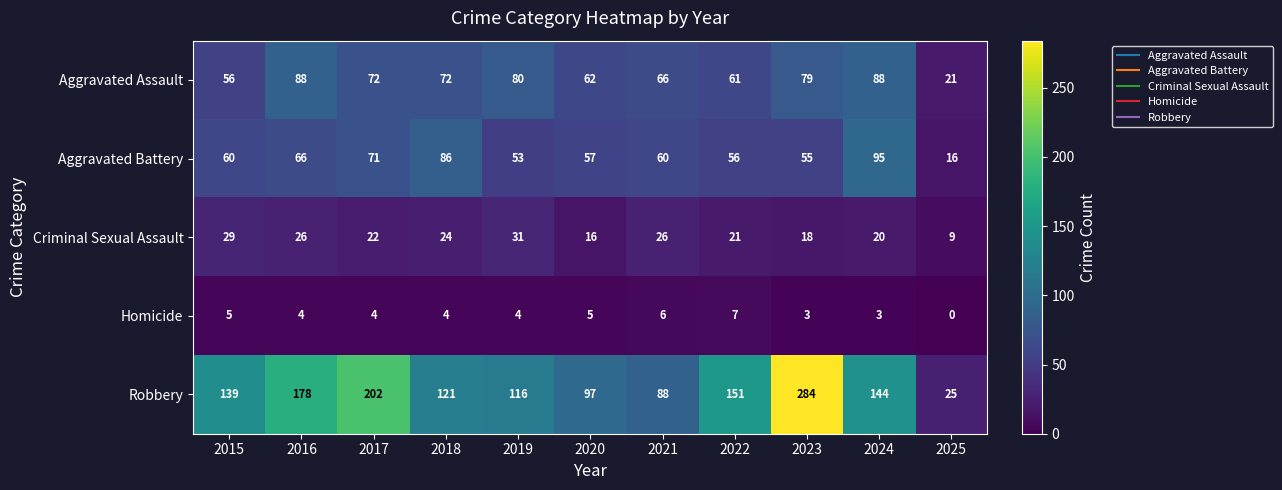

Between 2017 and 2024, which series saw the biggest shift?

Robbery